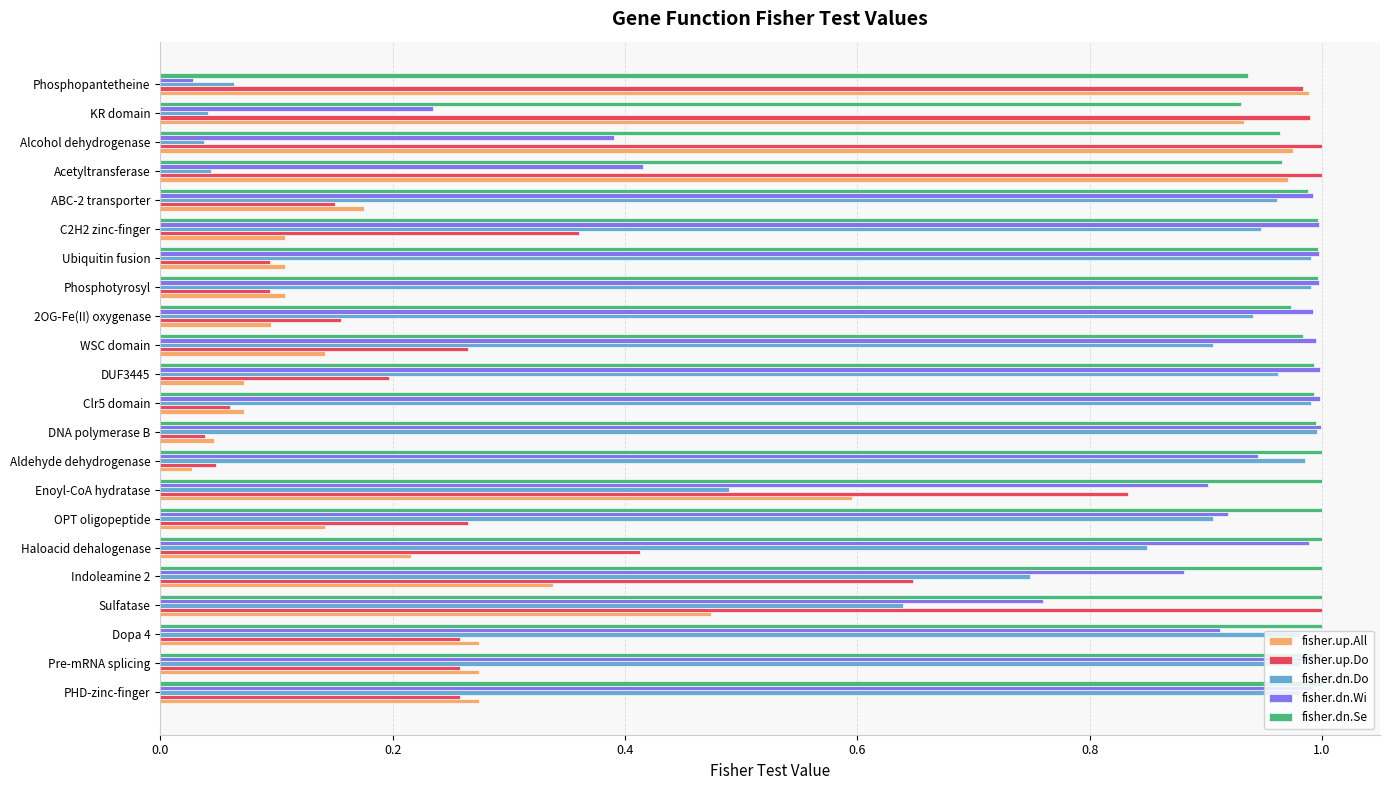

Between Enoyl-CoA hydratase and Phosphopantetheine, which series saw the biggest shift?

fisher.dn.Wi